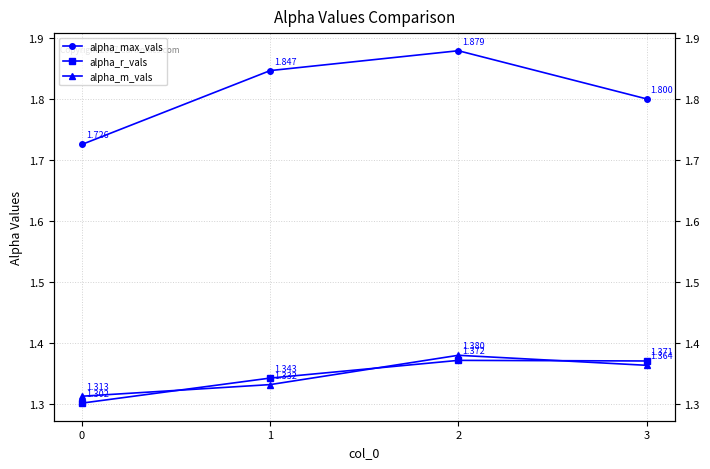

Reading left to right, what are all the values shown in this chart?

alpha_max_vals: 1.7	1.8	1.9	1.8
alpha_r_vals: 1.3	1.3	1.4	1.4
alpha_m_vals: 1.3	1.3	1.4	1.4